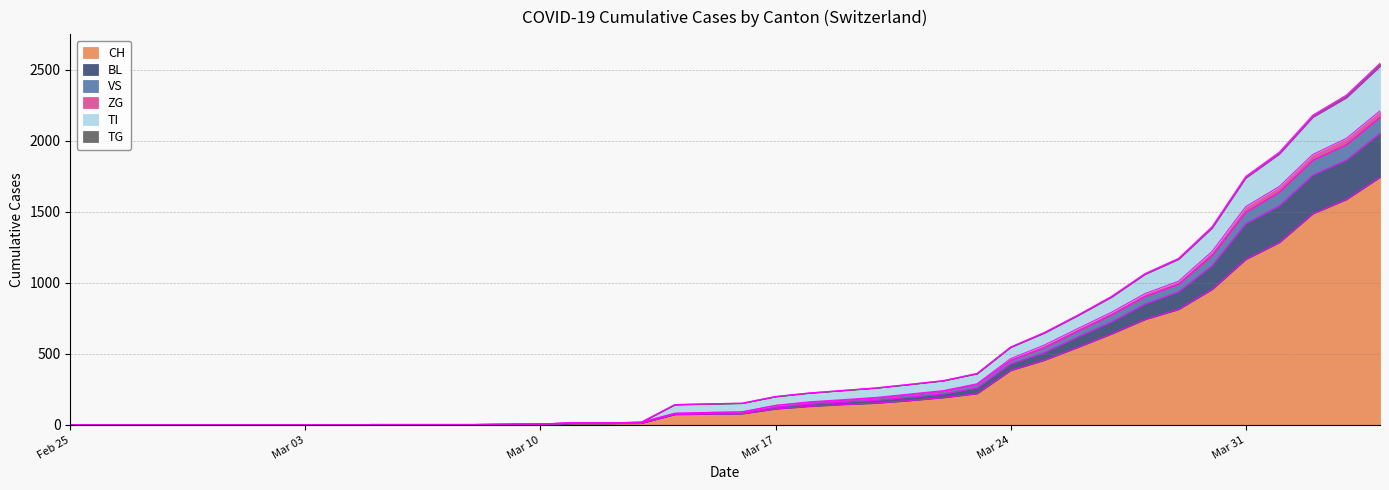

The value of CH at 2020-03-08 is 2. True or false?

True